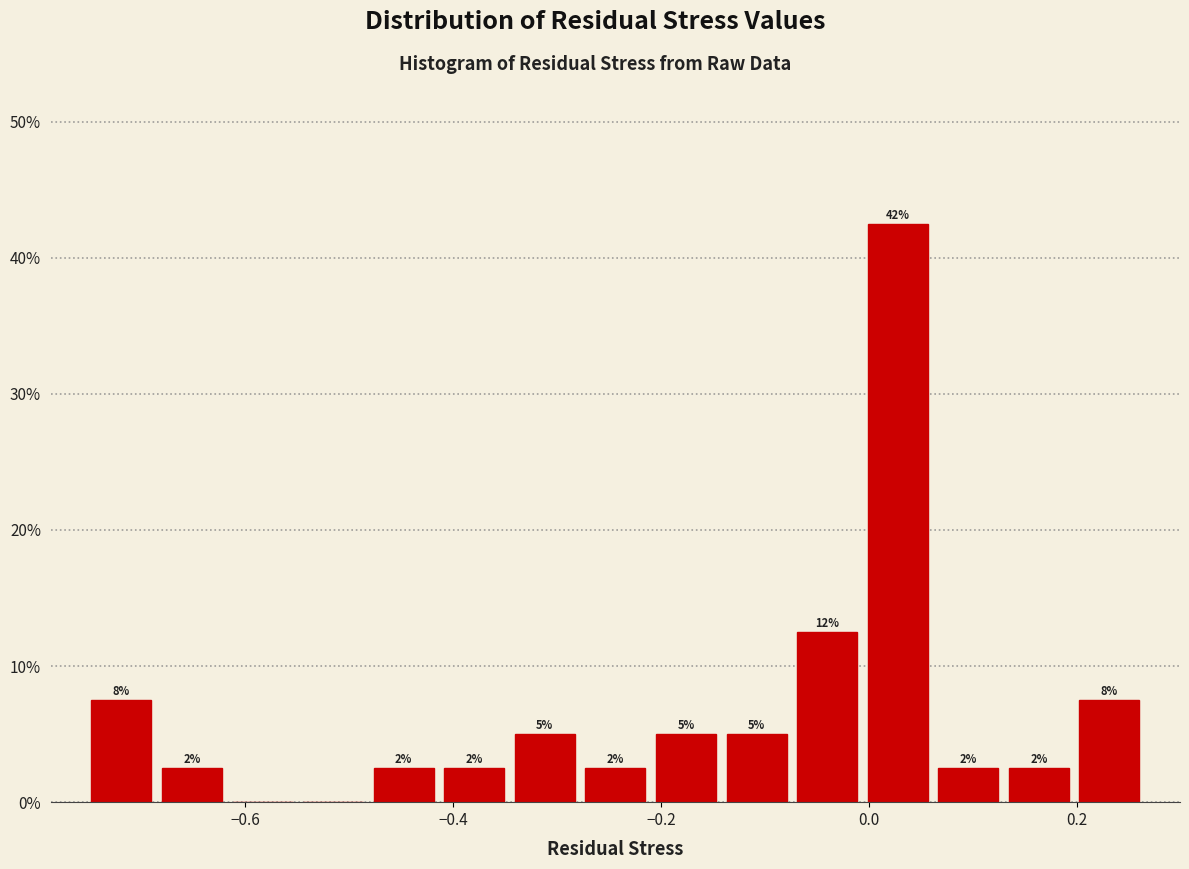

Read against the x-axis, roughly where is the centre of the tallest bar?

0.02